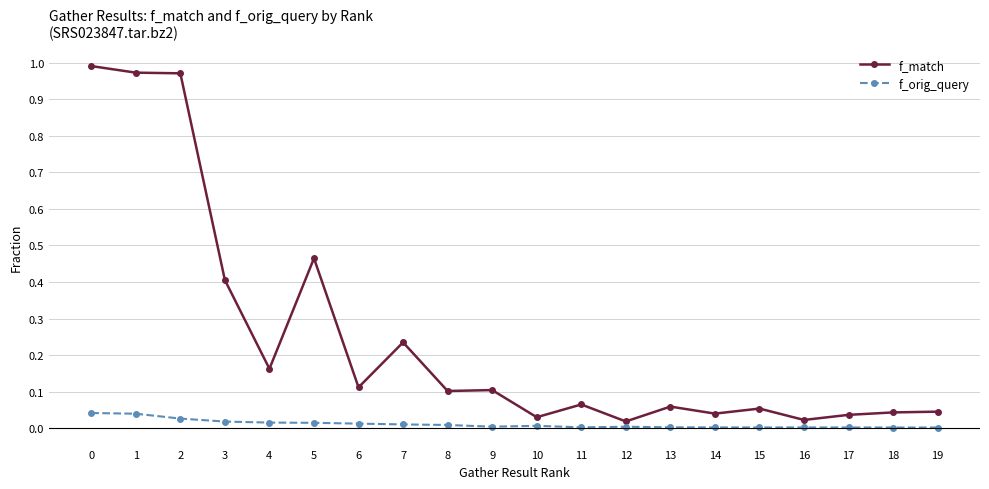

True or false: f_orig_query and f_match intersect in this chart.

False